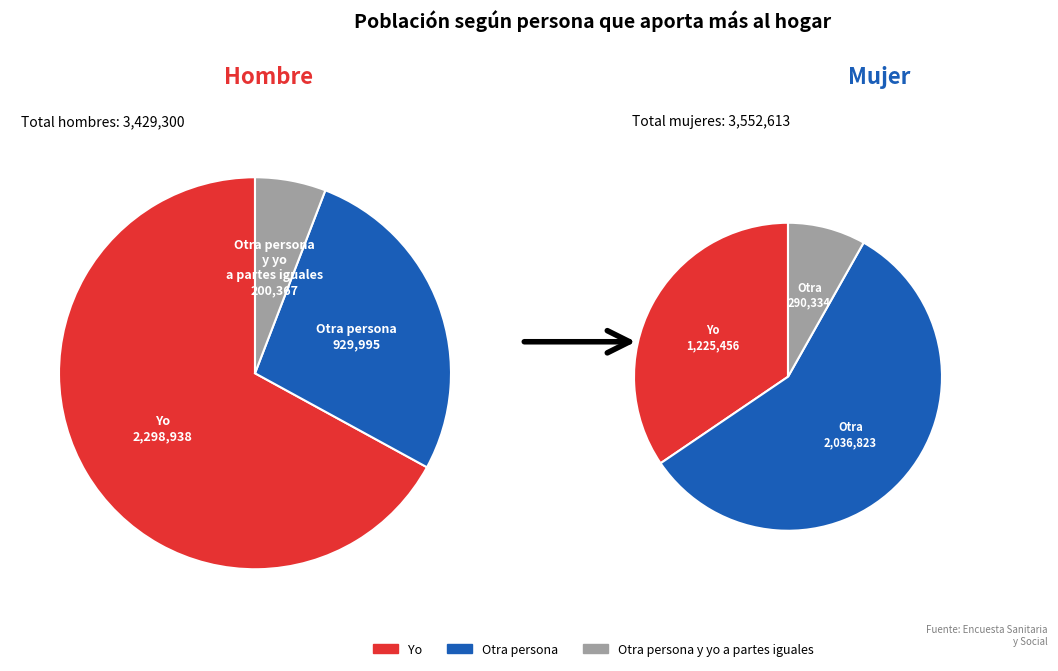

How many segments does this pie chart have?

3